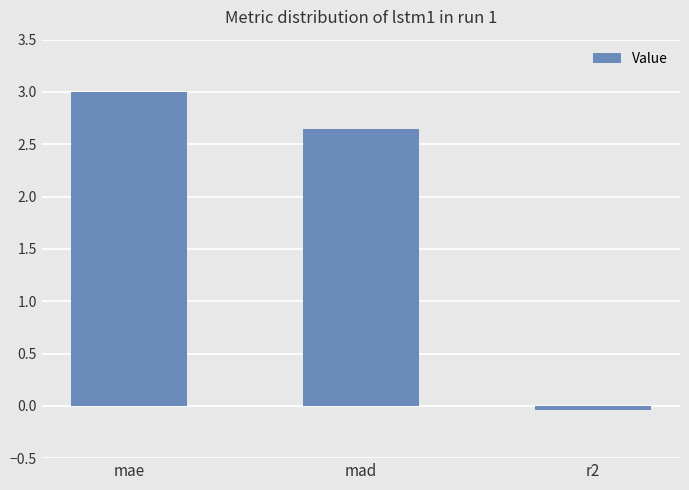

What is the difference between the values at r2 and mae?

3.0